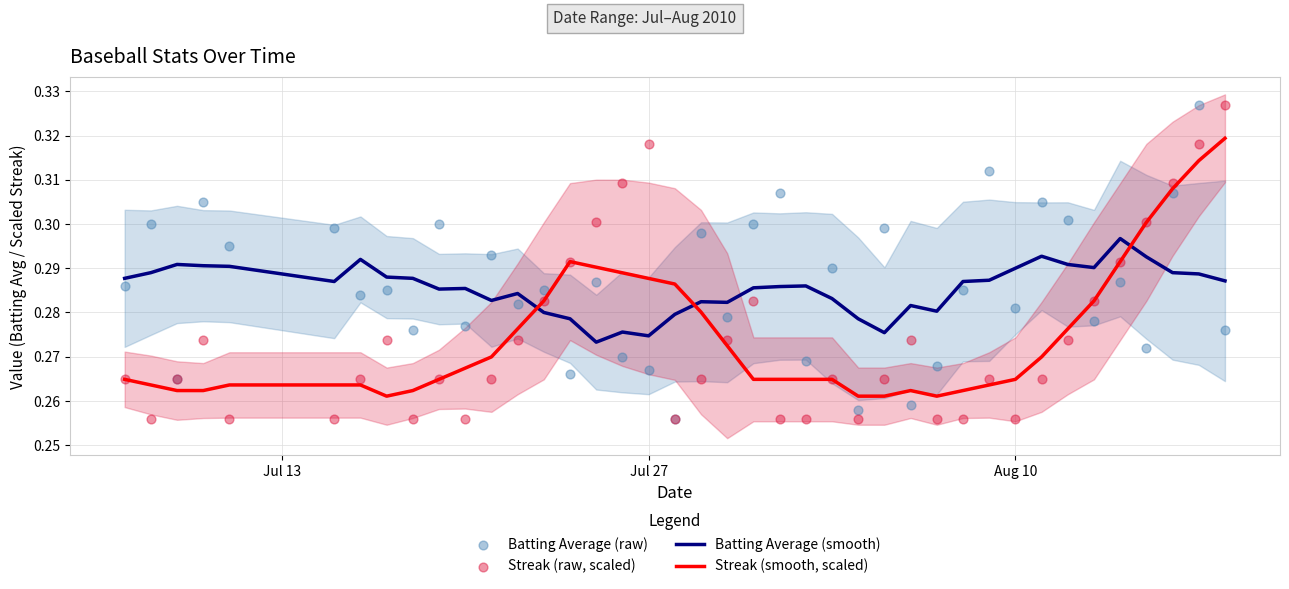

Which series contains the highest Y value?

Batting Average (raw)